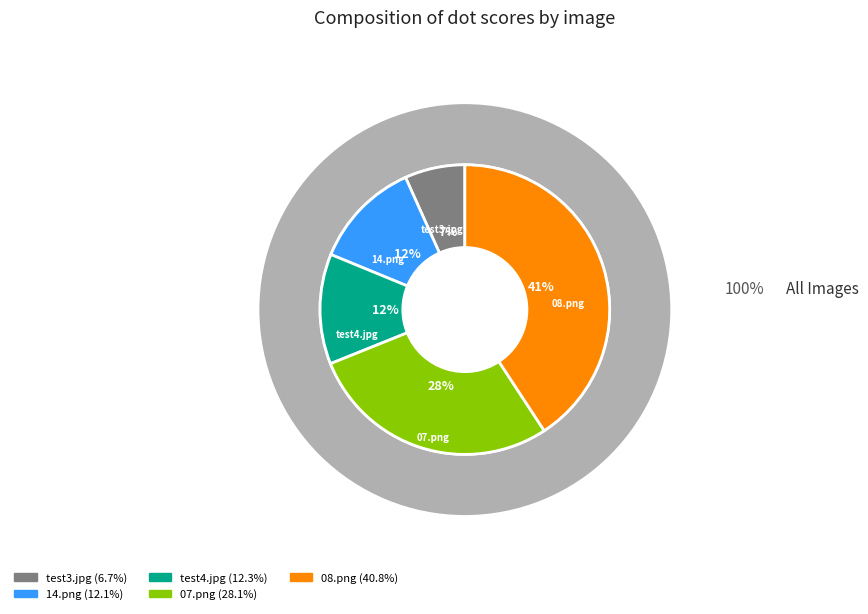

Which has a higher value, 14.png or test3.jpg?

14.png